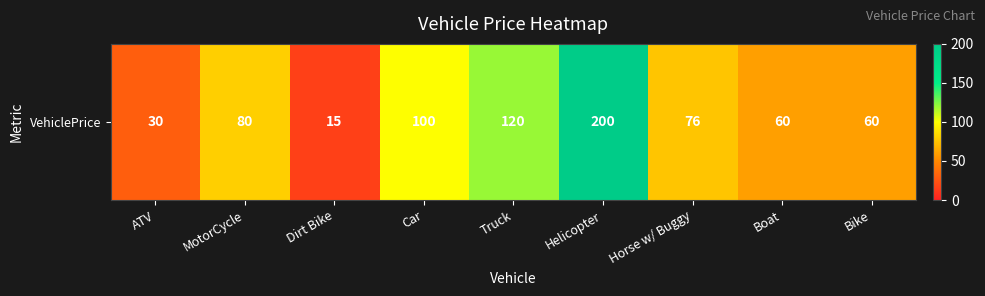

List the labels in order of value, smallest first.

Dirt Bike, ATV, Boat, Bike, Horse w/ Buggy, MotorCycle, Car, Truck, Helicopter